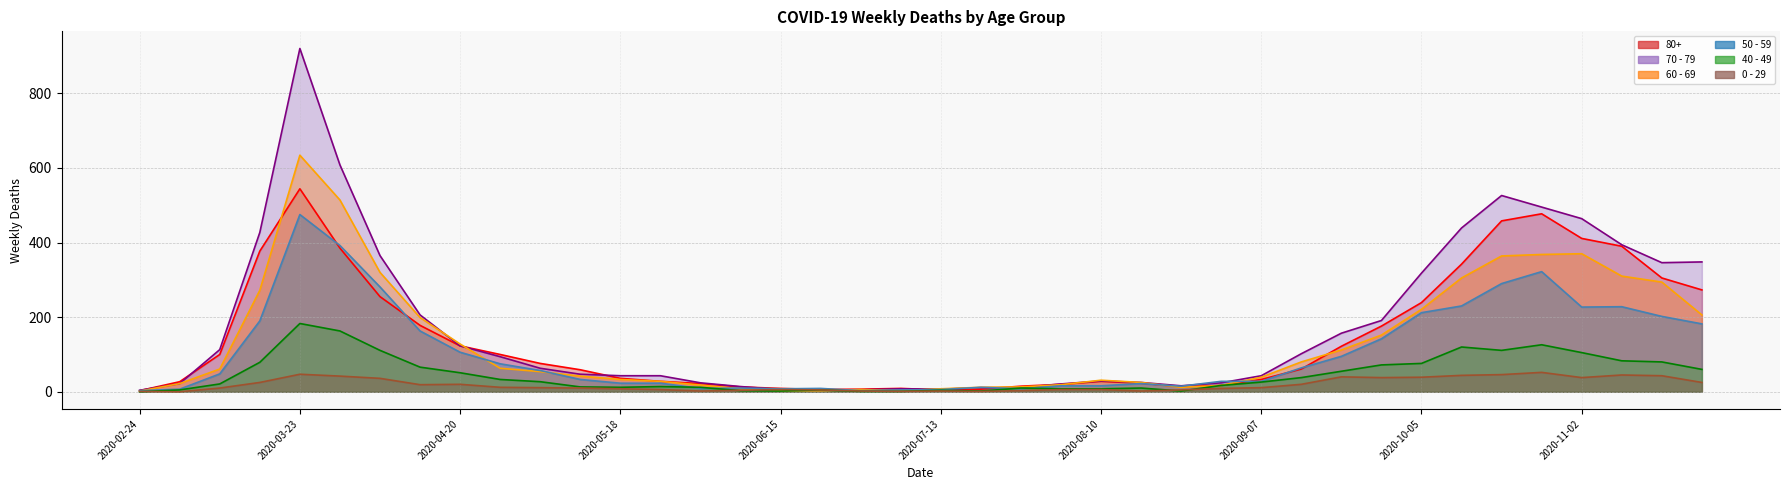

Between 2020-06-08 and 2020-08-31, which series saw the biggest shift?

50 - 59